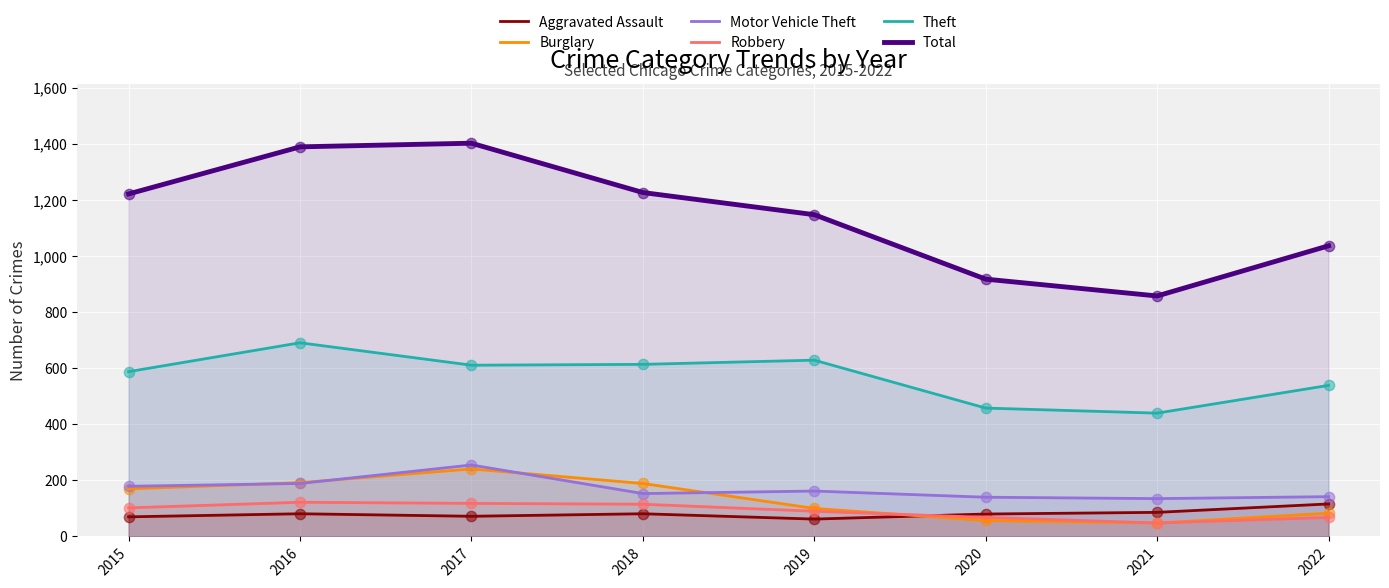

Which series has the largest Y range (max minus min)?

Total